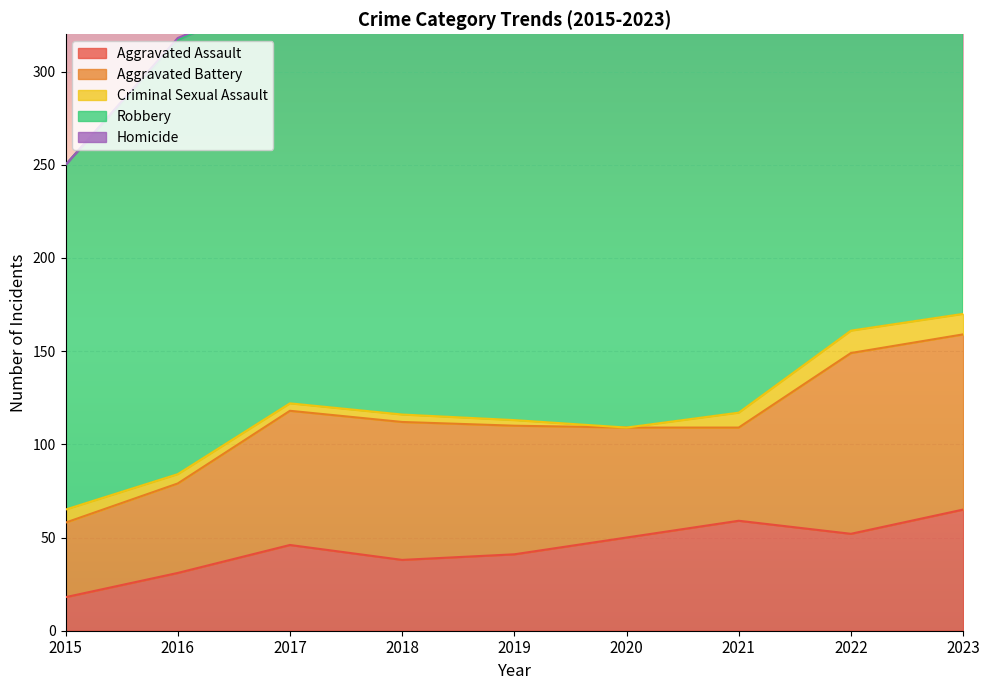

True or false: Aggravated Assault has a value of 31 at 2016.

True